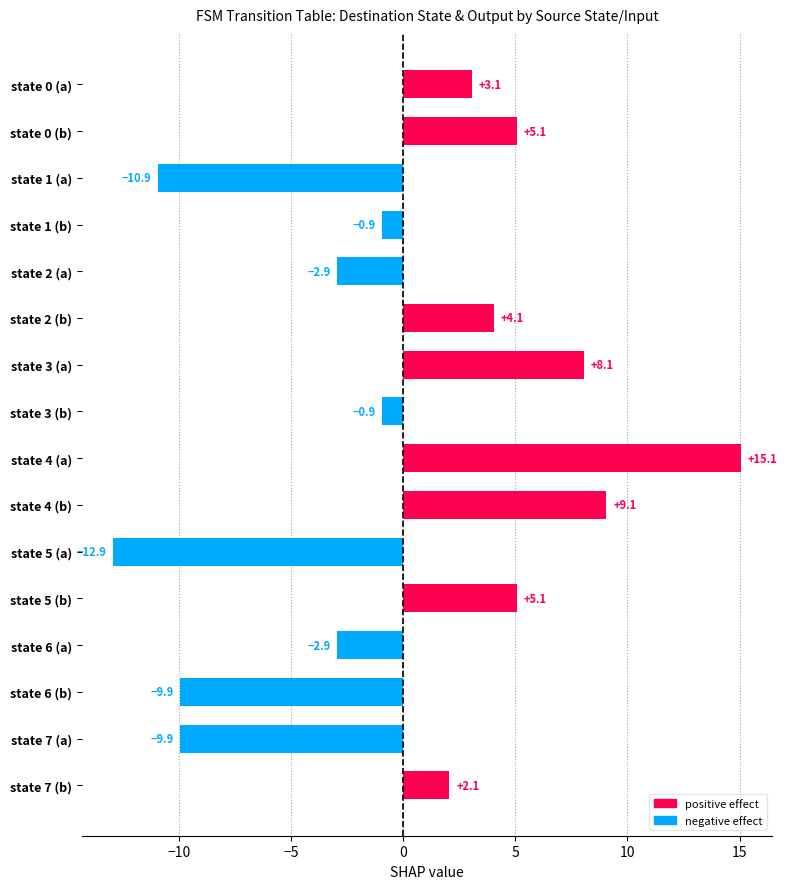

What is the difference between the maximum and minimum values?

28.0